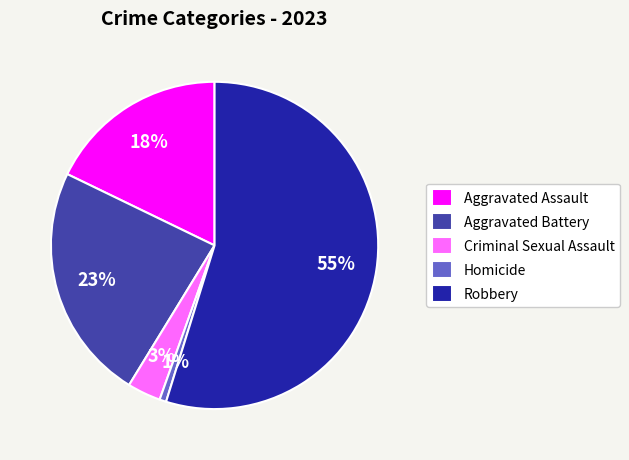

To the nearest percent, what is the average slice percentage?

20%